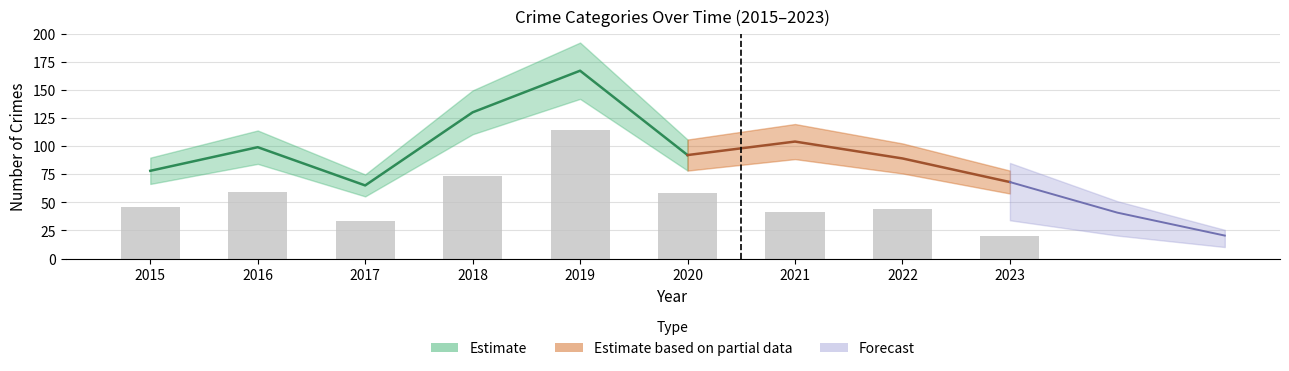

Reading left to right, transcribe all the data shown in this chart.

2015=46	2016=59	2017=33	2018=73	2019=114	2020=58	2021=41	2022=44	2023=20